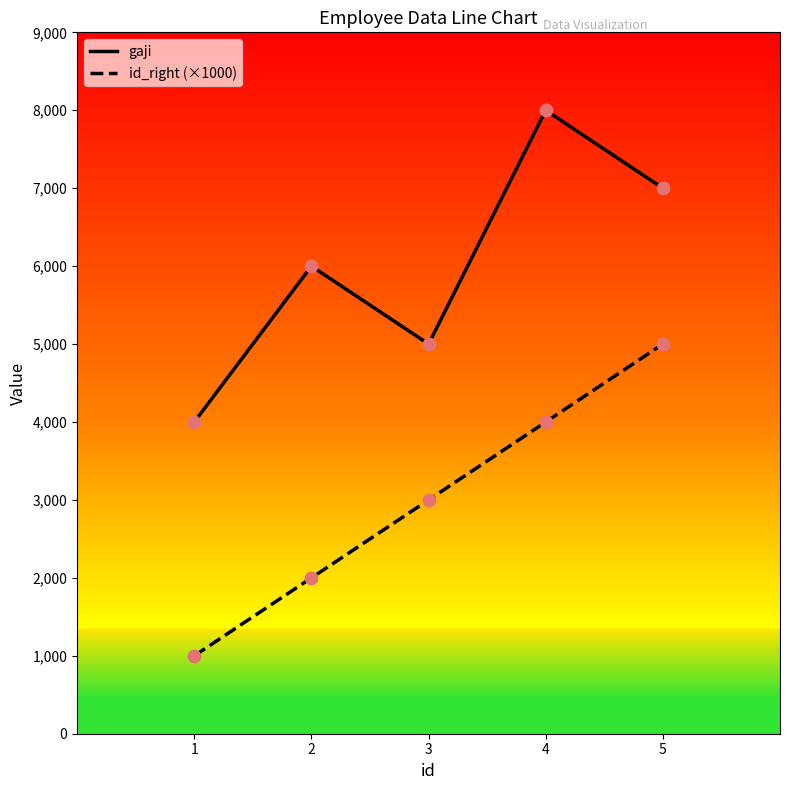

What are all the series names shown in the legend?

gaji, id_right (×1000)